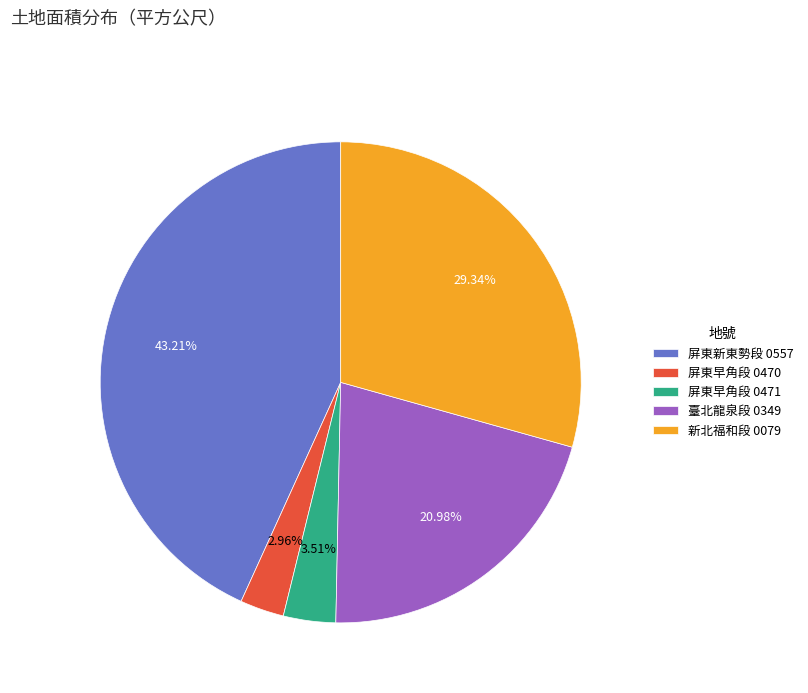

How many segments does this pie chart have?

5